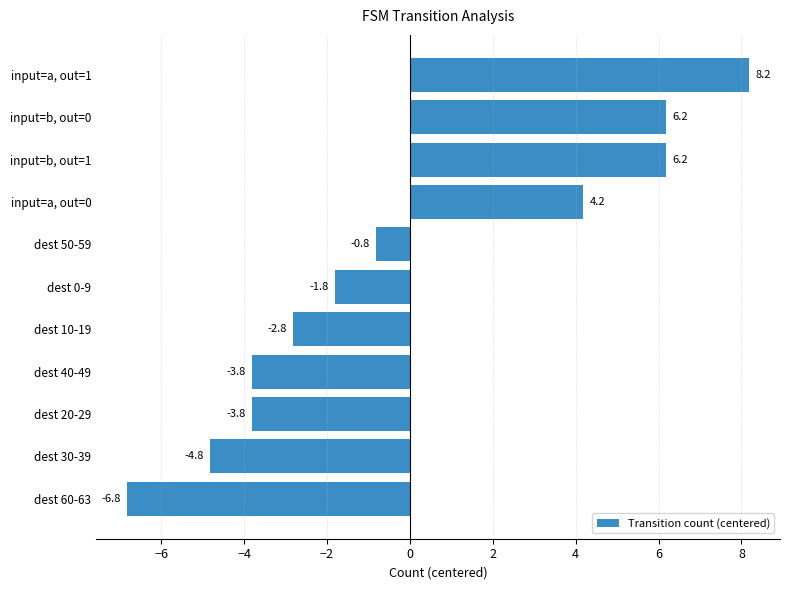

At which category does the chart reach its minimum across all series?

dest 60-63